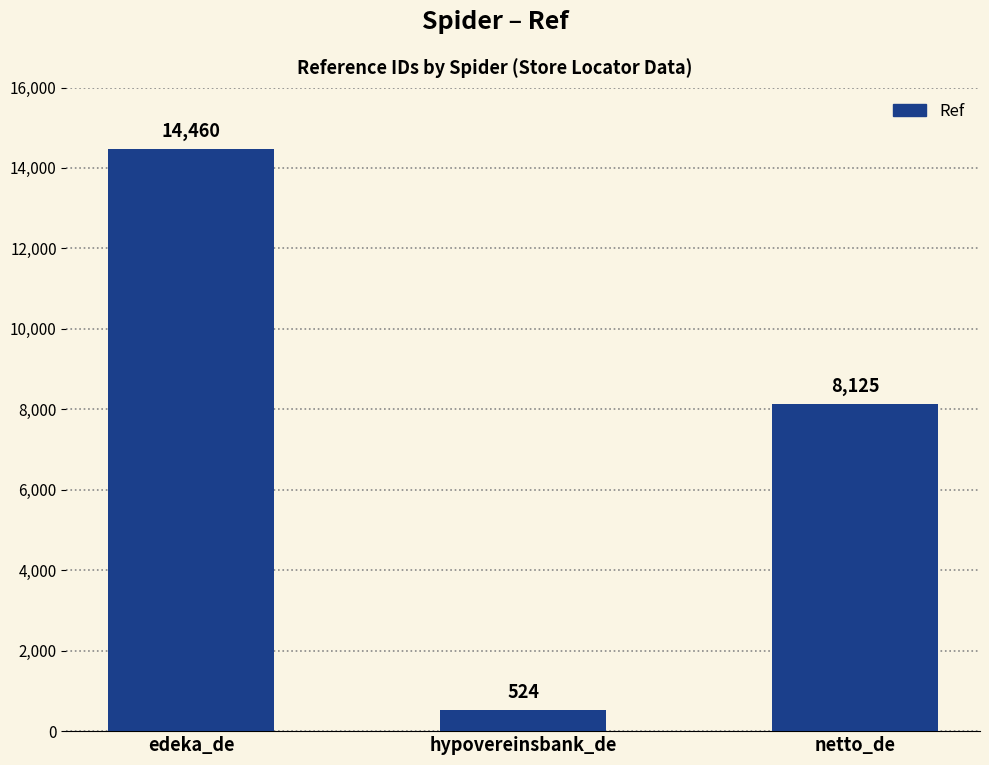

Is it true that the value at netto_de is 3100?

False